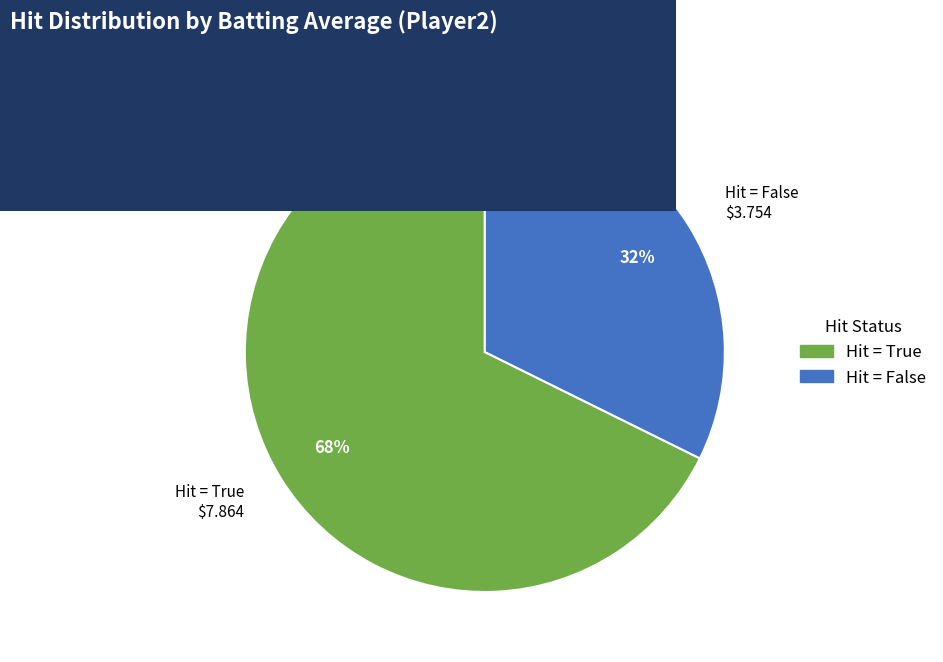

Rank the categories by value from highest to lowest.

Hit = True $7.864, Hit = False $3.754